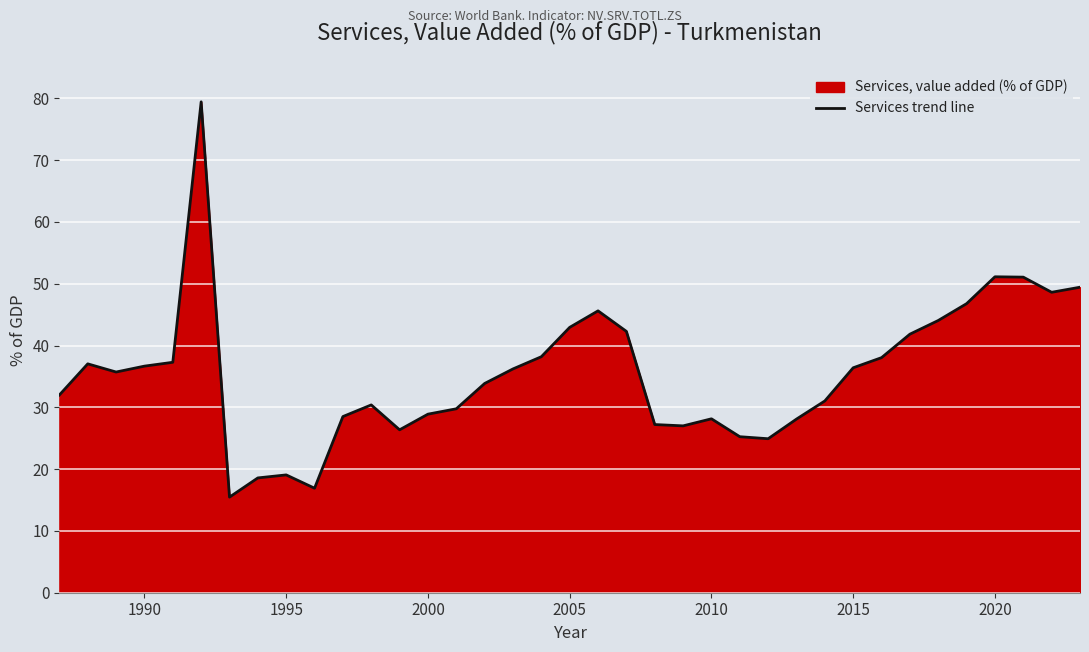

What is the greatest value displayed?

79.4